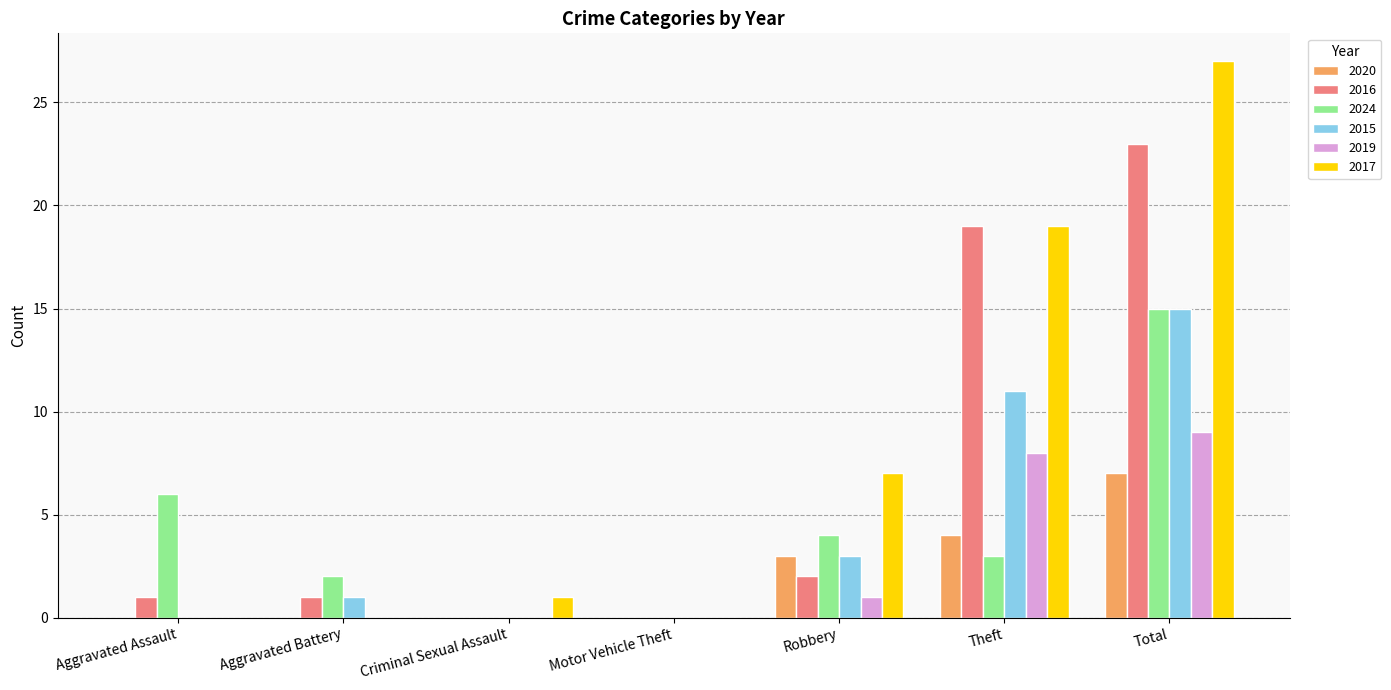

Reading left to right, list all the values displayed in this chart.

2020: Aggravated Assault=0	Aggravated Battery=0	Criminal Sexual Assault=0	Motor Vehicle Theft=0	Robbery=3	Theft=4	Total=7
2016: Aggravated Assault=1	Aggravated Battery=1	Criminal Sexual Assault=0	Motor Vehicle Theft=0	Robbery=2	Theft=19	Total=23
2024: Aggravated Assault=6	Aggravated Battery=2	Criminal Sexual Assault=0	Motor Vehicle Theft=0	Robbery=4	Theft=3	Total=15
2015: Aggravated Assault=0	Aggravated Battery=1	Criminal Sexual Assault=0	Motor Vehicle Theft=0	Robbery=3	Theft=11	Total=15
2019: Aggravated Assault=0	Aggravated Battery=0	Criminal Sexual Assault=0	Motor Vehicle Theft=0	Robbery=1	Theft=8	Total=9
2017: Aggravated Assault=0	Aggravated Battery=0	Criminal Sexual Assault=1	Motor Vehicle Theft=0	Robbery=7	Theft=19	Total=27